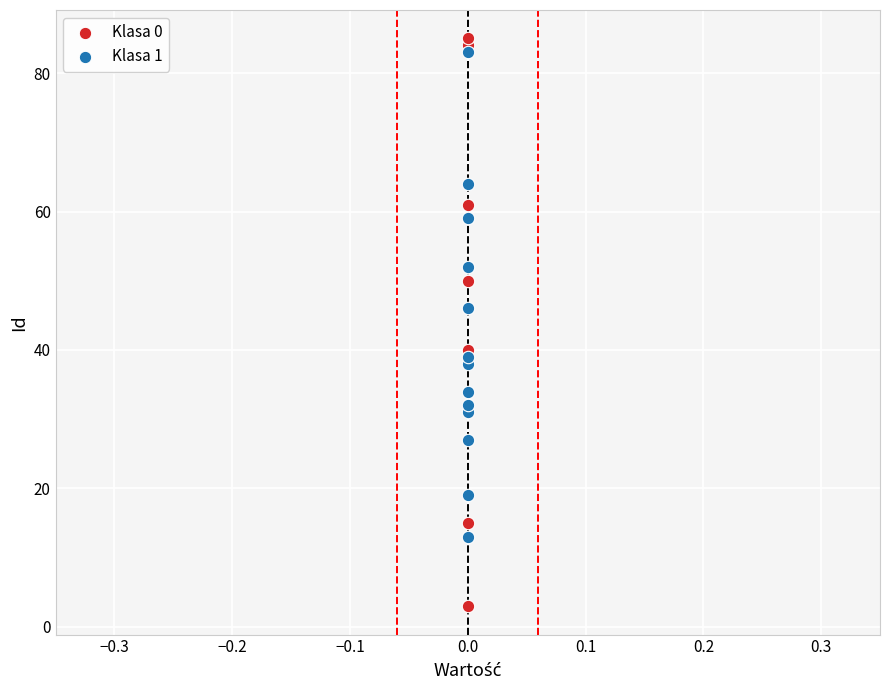

Which series has the widest spread of Y values?

Klasa 0